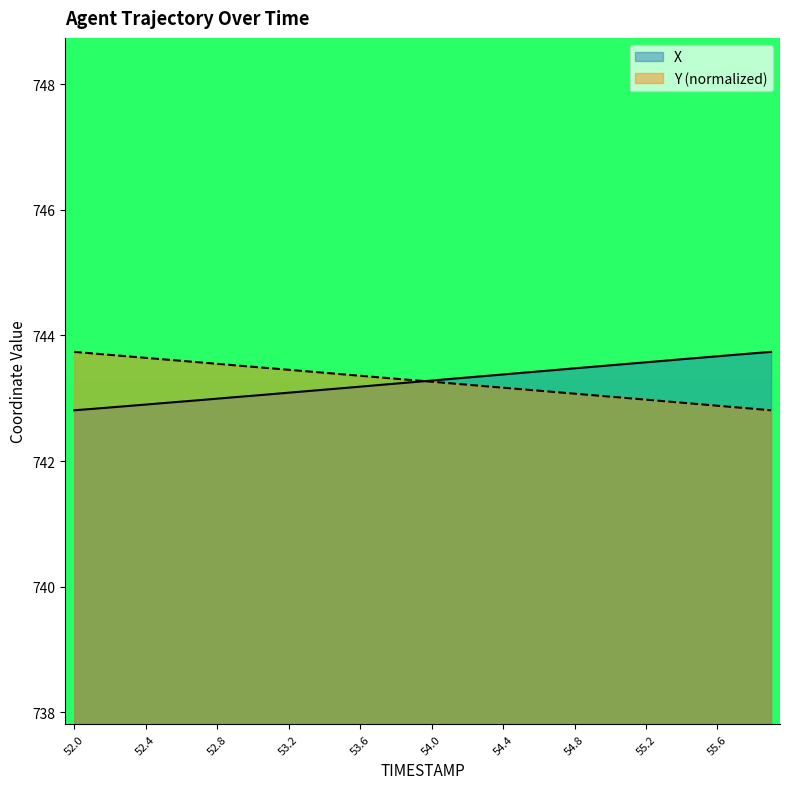

What is the total value across all series at 54.1?

1486.5